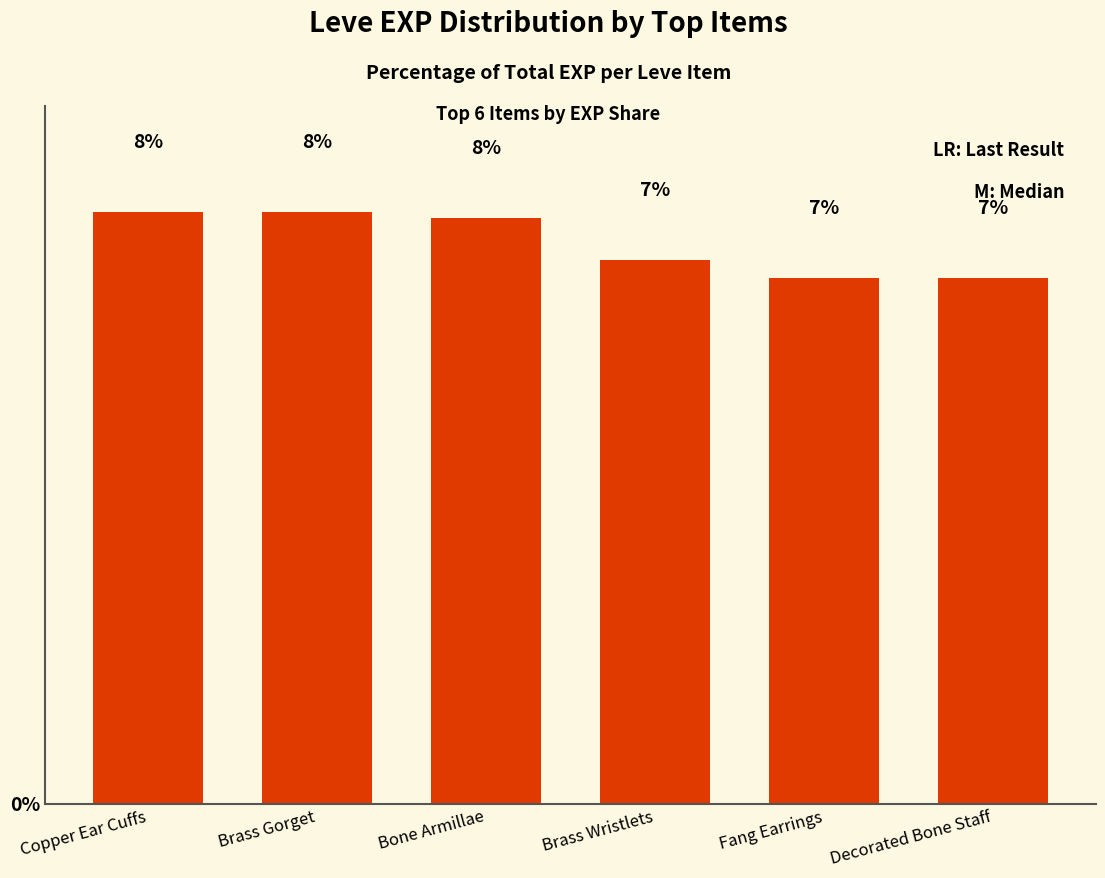

True or false: the data shows 7.0 at Decorated Bone Staff.

True